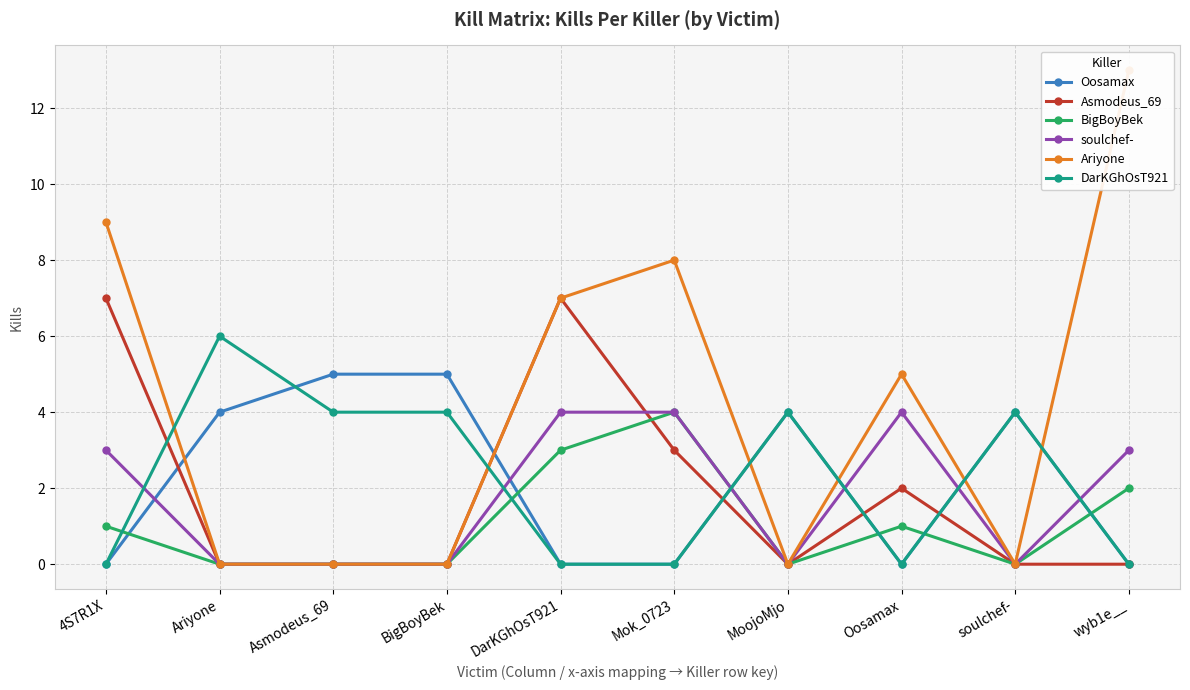

Rank the series by their maximum value, from lowest to highest.

BigBoyBek, soulchef-, Oosamax, DarKGhOsT921, Asmodeus_69, Ariyone